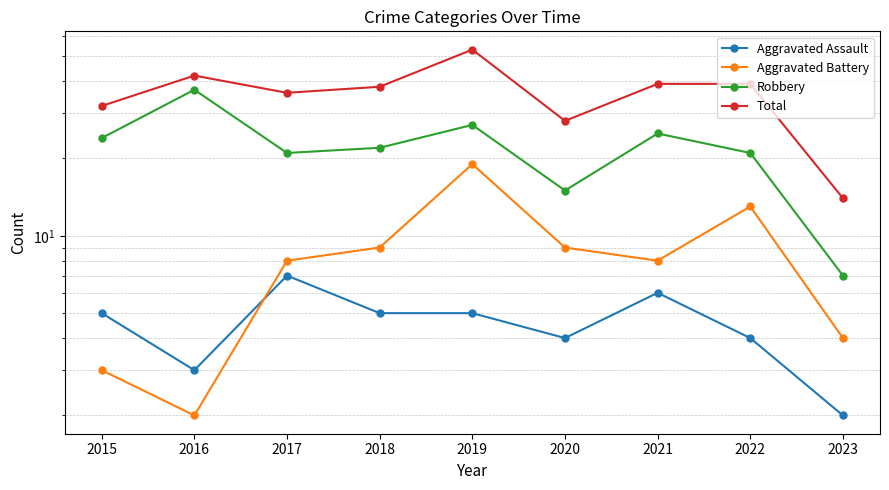

What are all the series names shown in the legend?

Aggravated Assault, Aggravated Battery, Robbery, Total